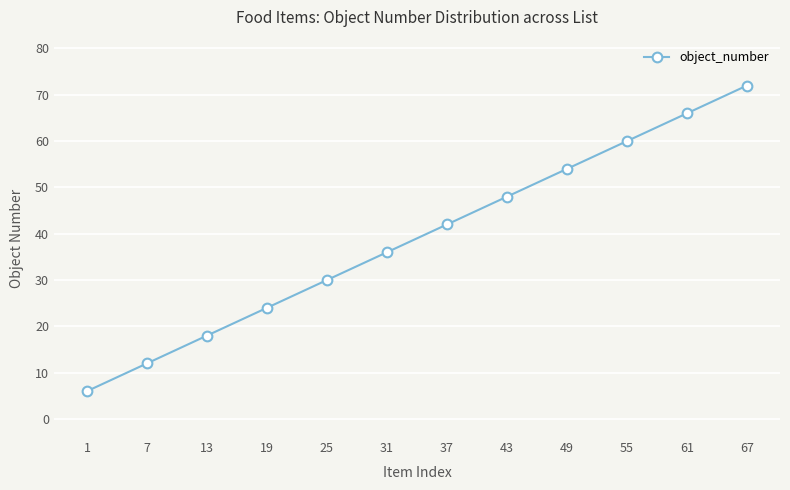

What is the difference between the values at 31 and 19?

12